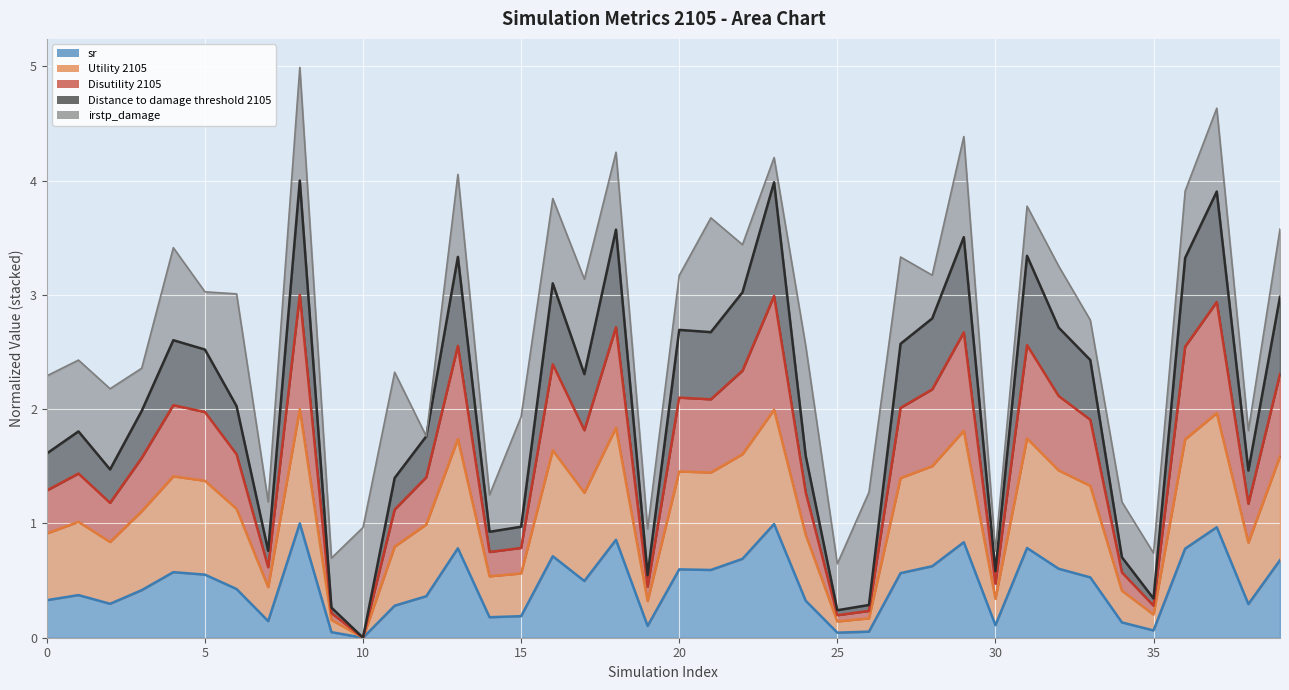

What is the total value across all series at 30?

0.8